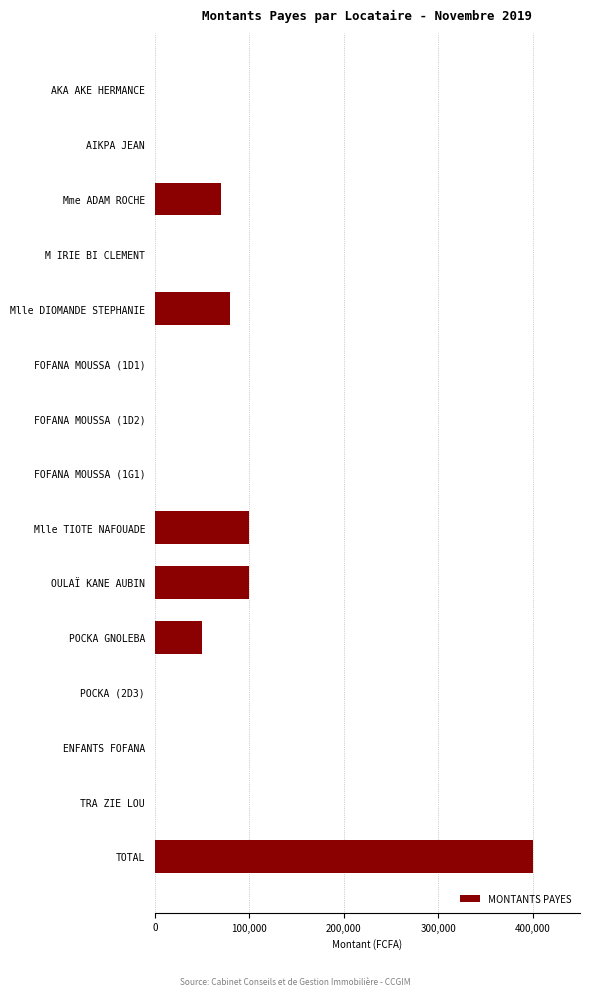

Between POCKA GNOLEBA and FOFANA MOUSSA (1D2), which is larger?

POCKA GNOLEBA